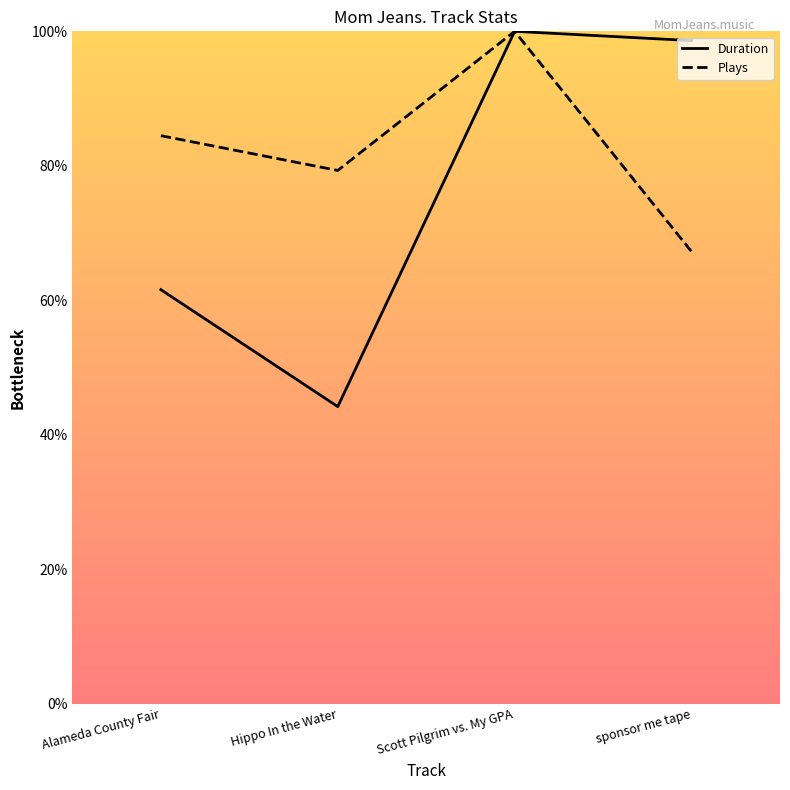

True or false: Duration and Plays cross at least once.

False